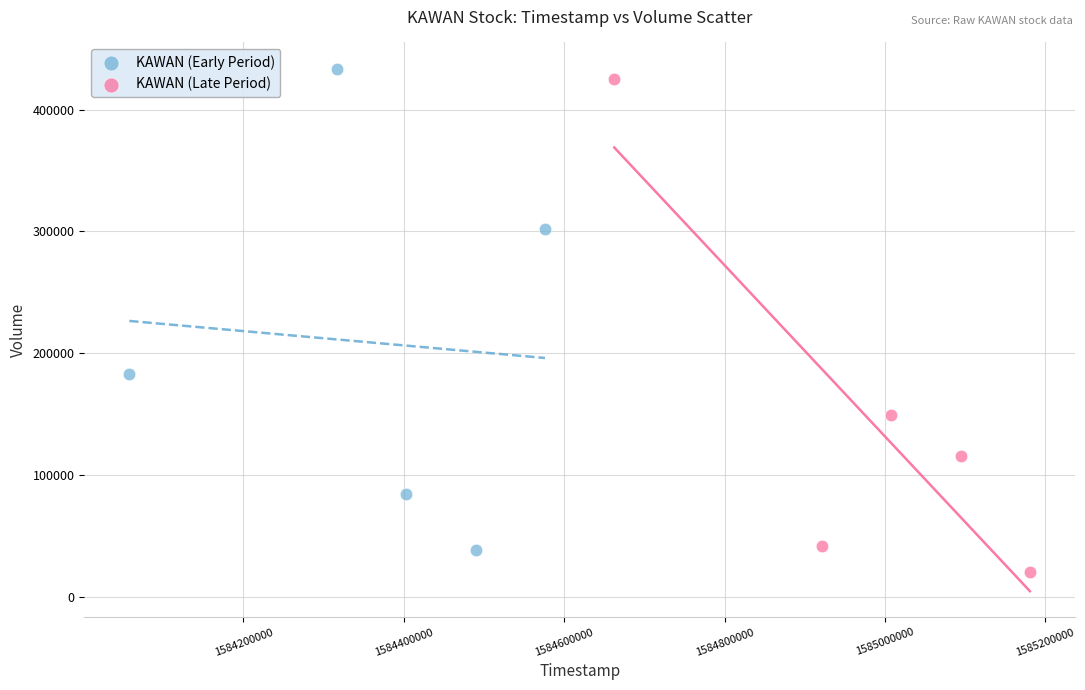

What are all the series names shown in the legend?

KAWAN (Early Period), KAWAN (Late Period)